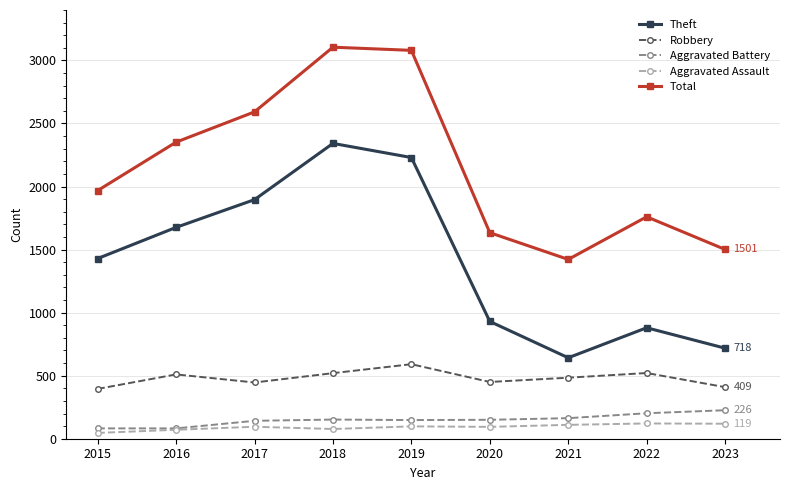

Which series changed the most between 2017 and 2018?

Total